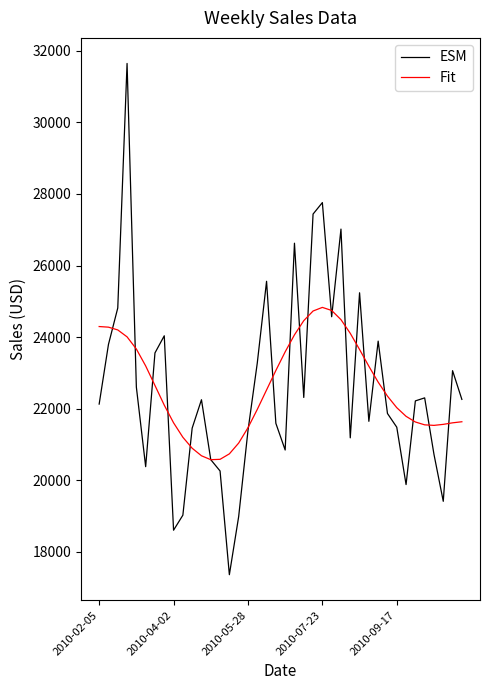

Rank the series by their maximum value, from lowest to highest.

Fit, ESM